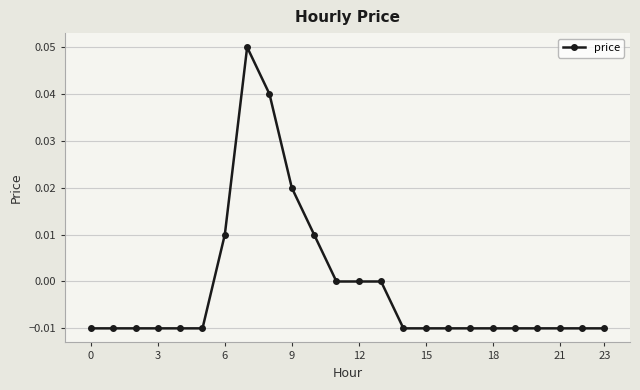

True or false: the data has more than 0 interior local peaks.

True